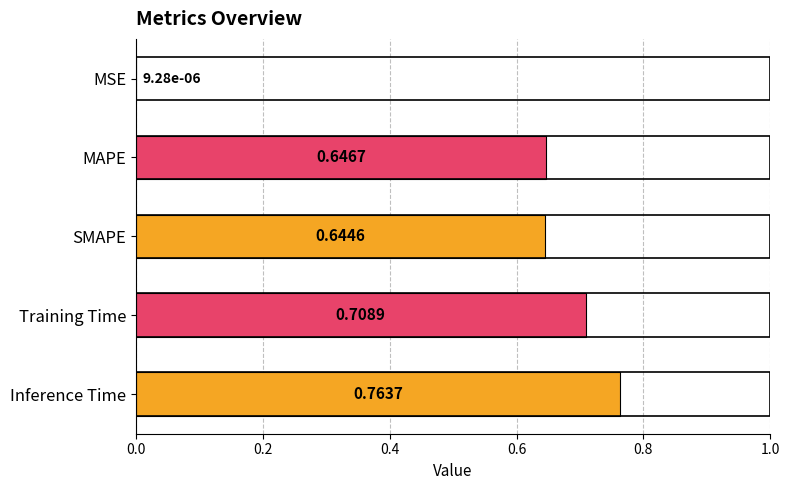

At which category does the chart reach its peak across all series?

Inference Time